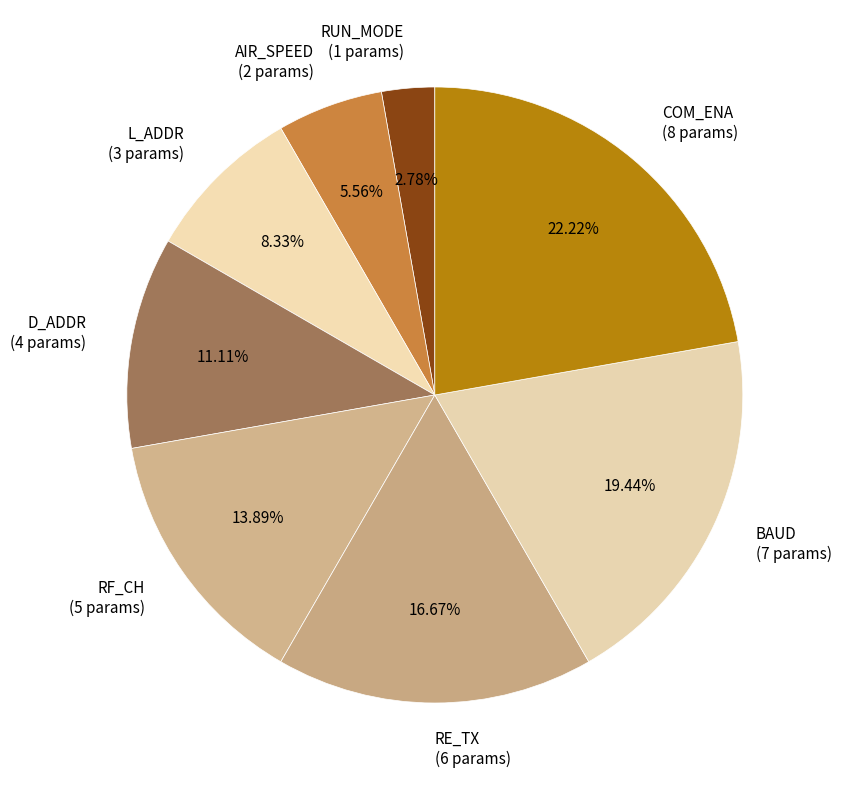

What is the largest slice in the pie chart?

COM_ENA